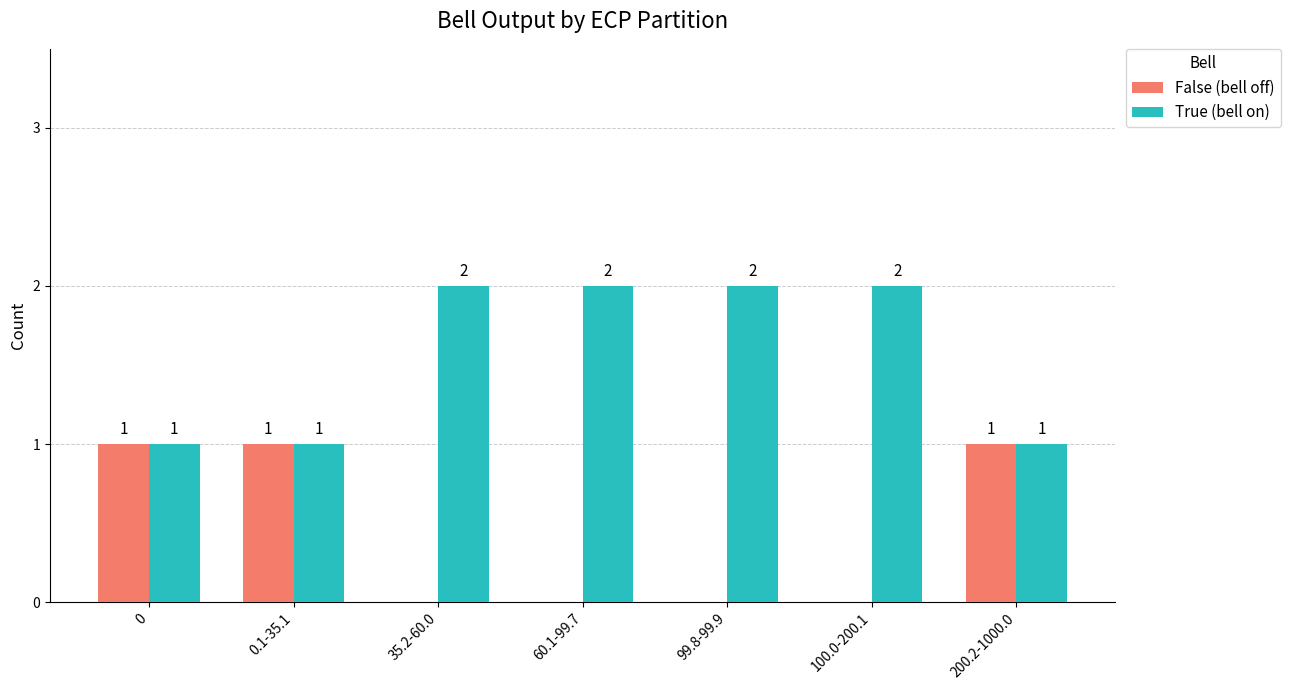

What is the difference between the True (bell on) values at 200.2-1000.0 and 99.8-99.9?

1